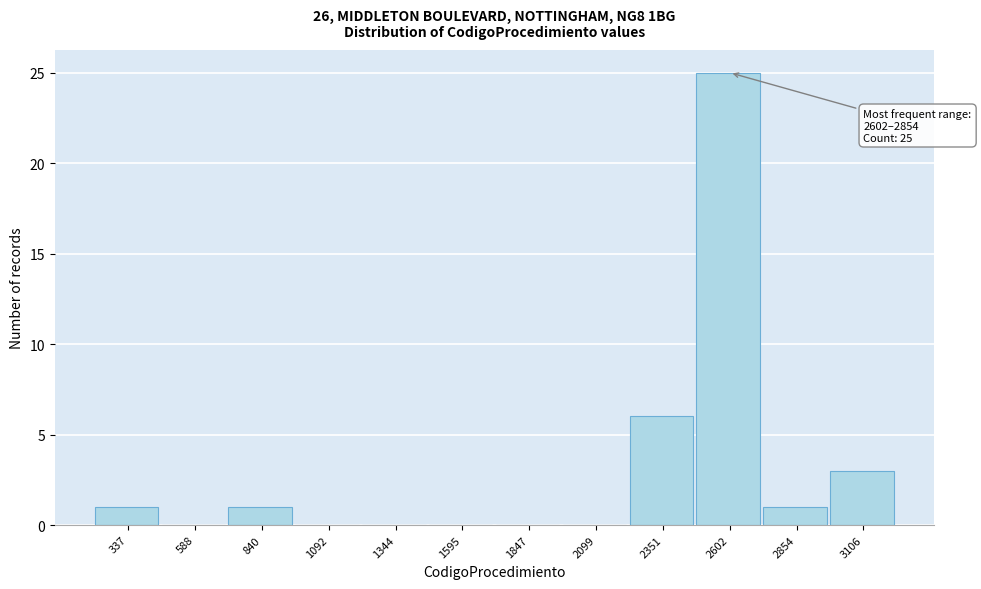

Reading right to left, list all the values displayed in this chart.

3106=3	2854=1	2602=25	2351=6	2099=0	1847=0	1595=0	1344=0	1092=0	840=1	588=0	337=1